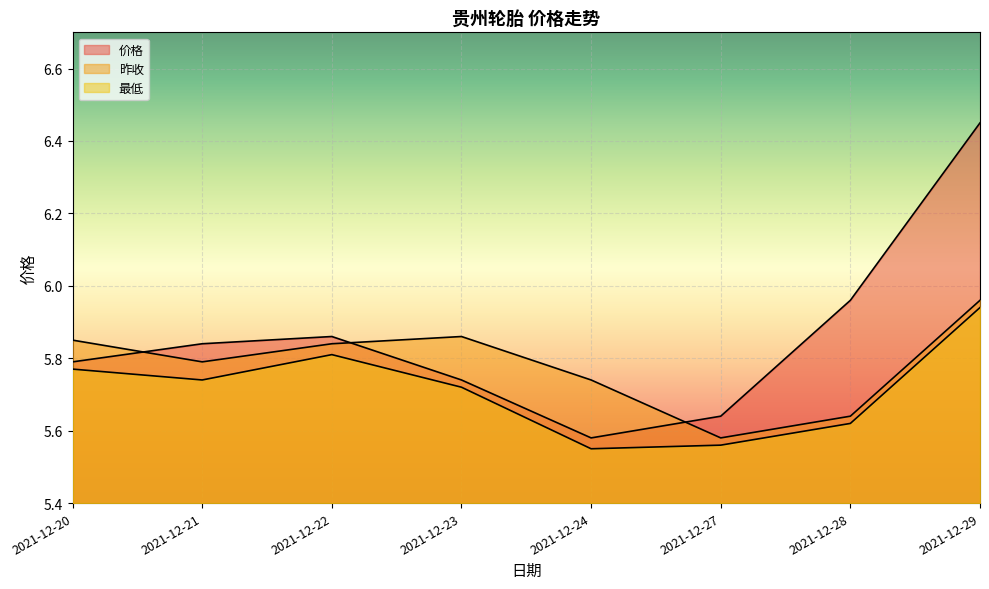

Which category has the lowest value in the 价格 series?

2021-12-24